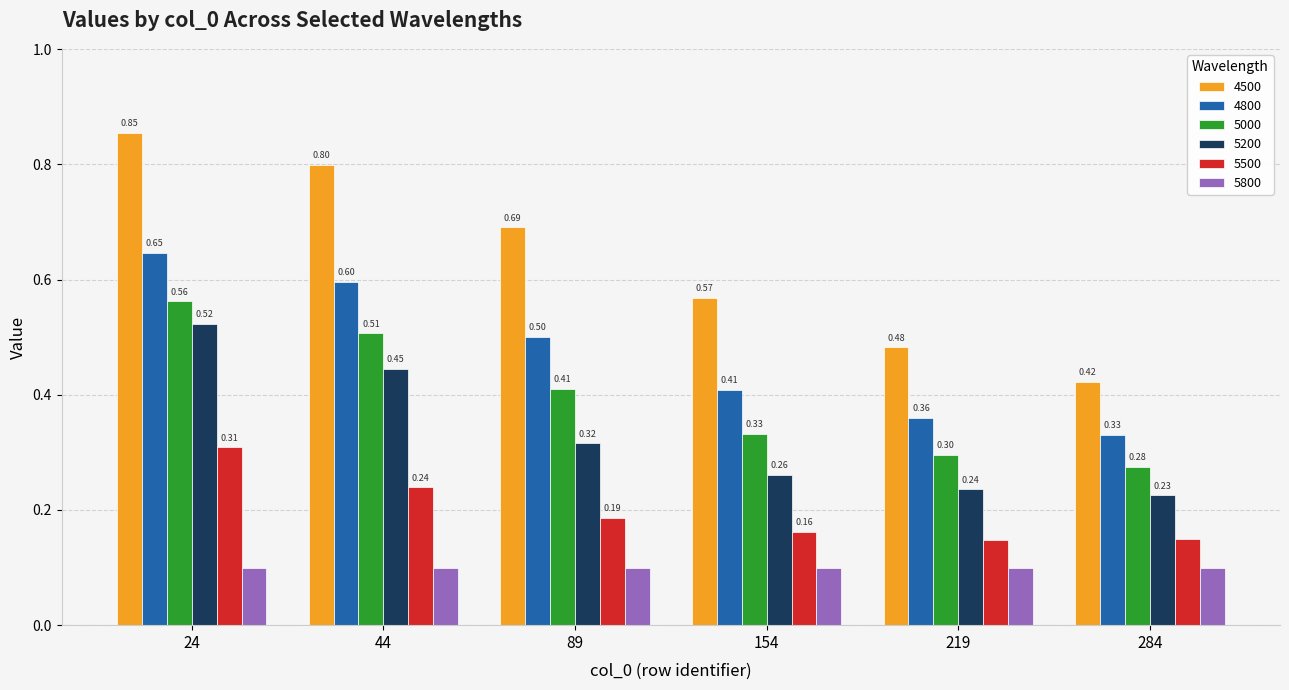

What is the spread (max minus min) of values at 89?

0.6